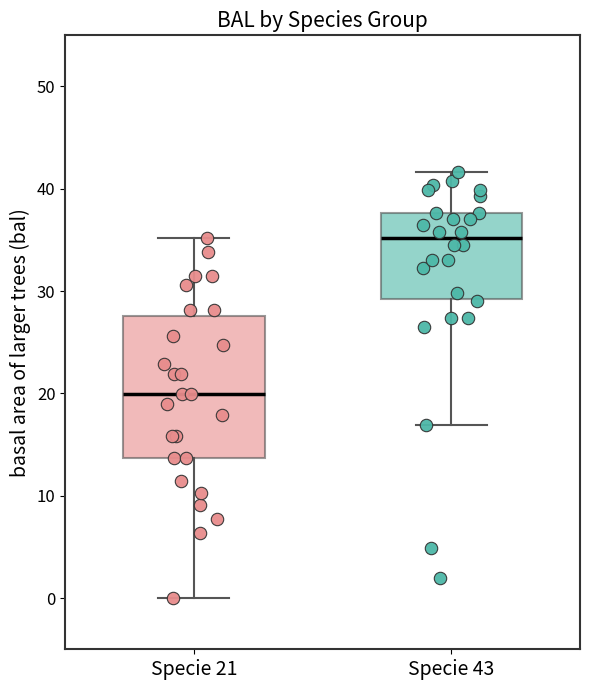

Reading left to right, read every box against the y-axis: the position of its median line, the range the box covers, and the ends of its whiskers. The values are not printed on the chart, so give them approximately, as read against the axis.

Specie 21: median 20, box 14 to 28, whiskers 0 to 35
Specie 43: median 35, box 29 to 38, whiskers 17 to 42